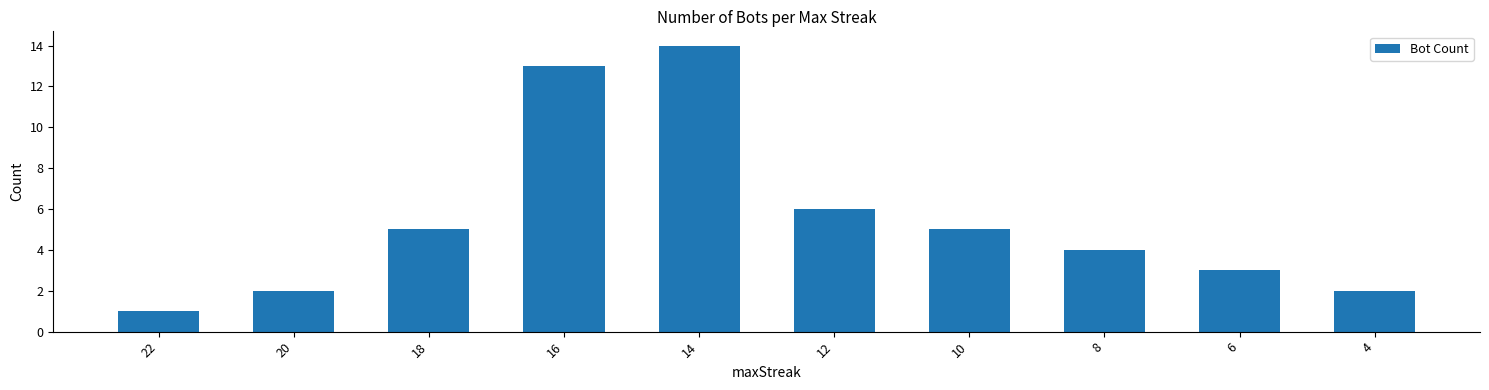

At which label is the value closest to 7?

12